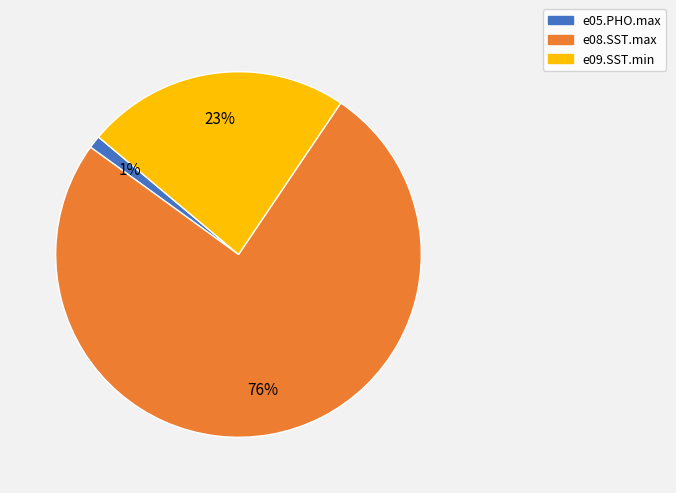

Which slice is the smallest?

e05.PHO.max